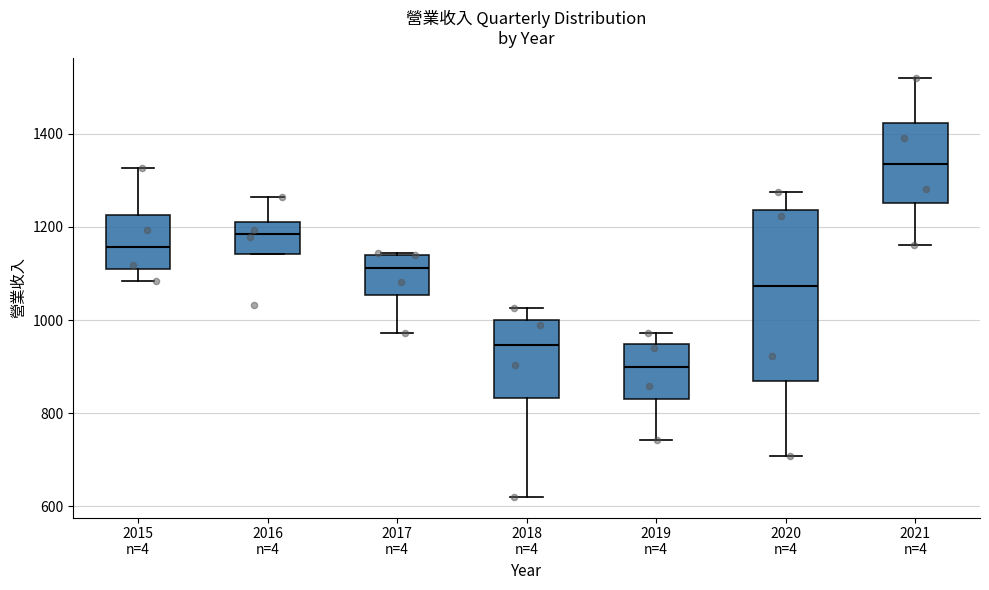

Which box is the tallest, from its lower edge to its upper edge?

2020 n=4